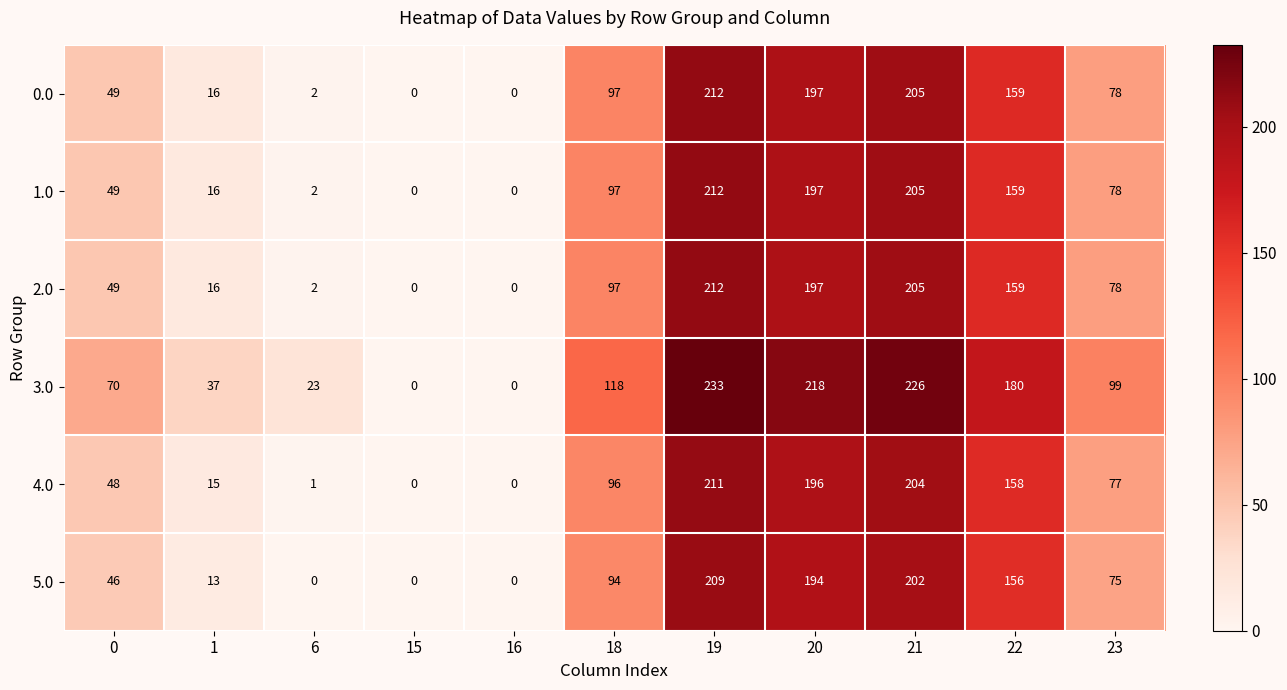

What is the sum of all 0.0 values?

1015